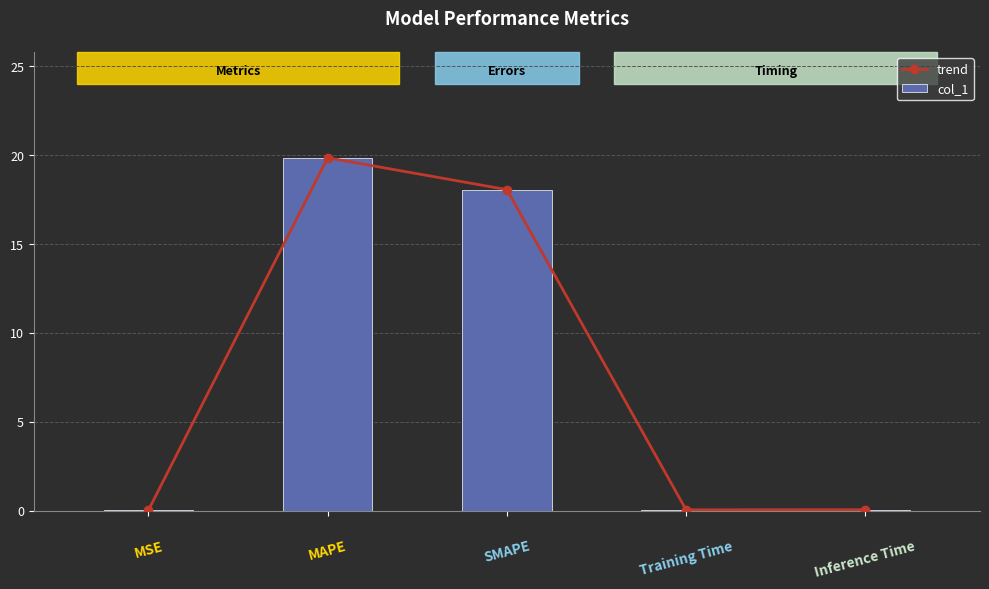

Which series has the largest total across all categories?

trend